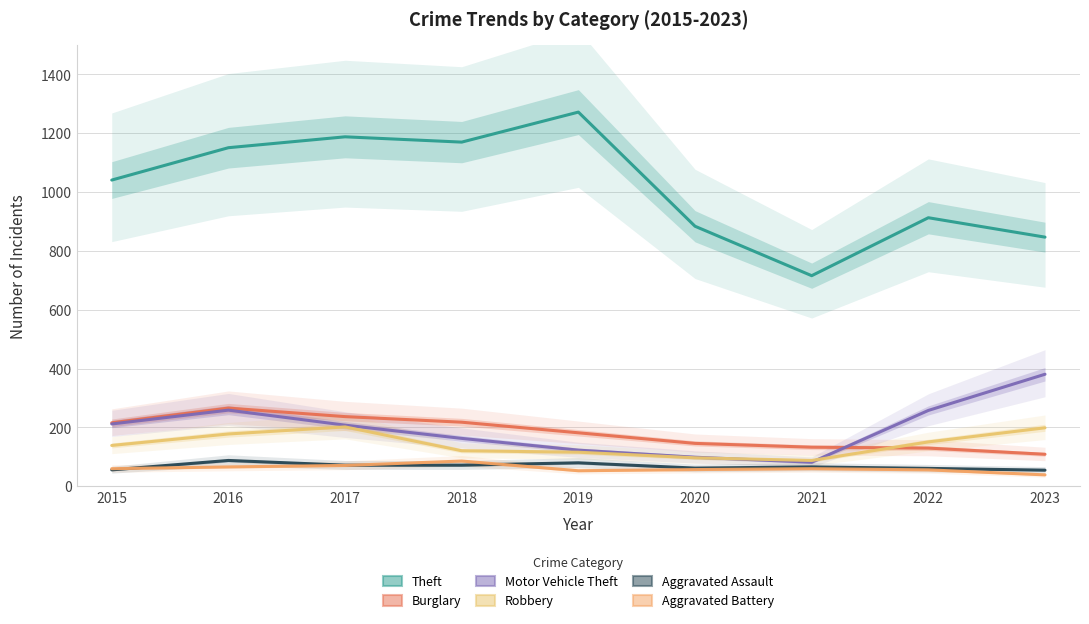

The Motor Vehicle Theft series shows 208 at 2017. True or false?

True